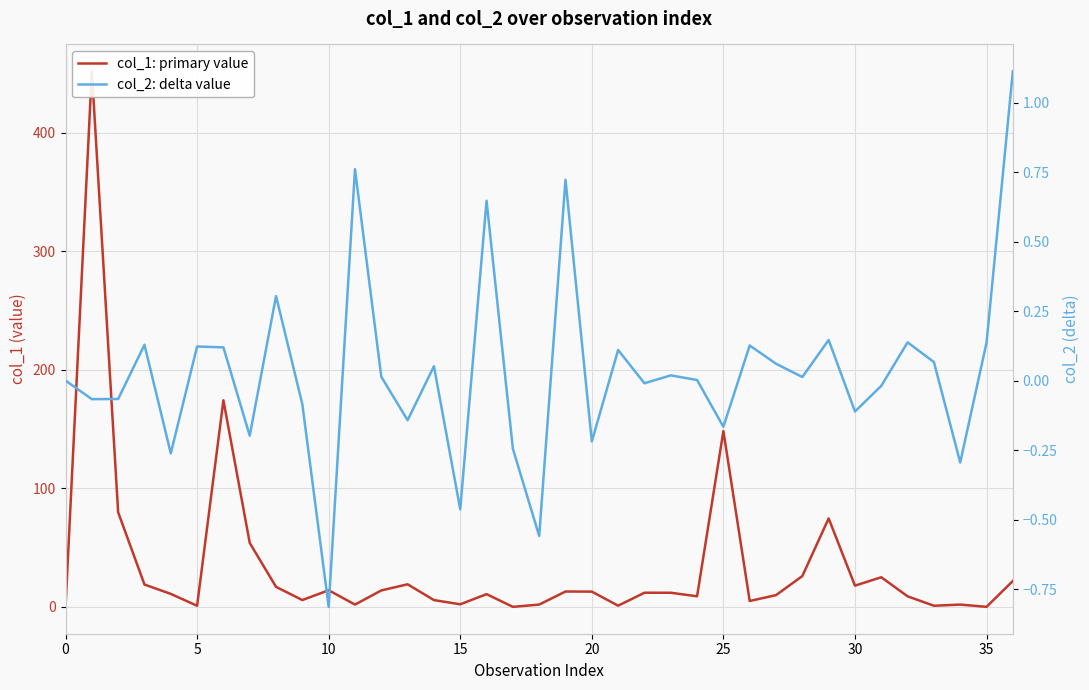

True or false: col_2: delta value and col_1: primary value cross at least once.

True